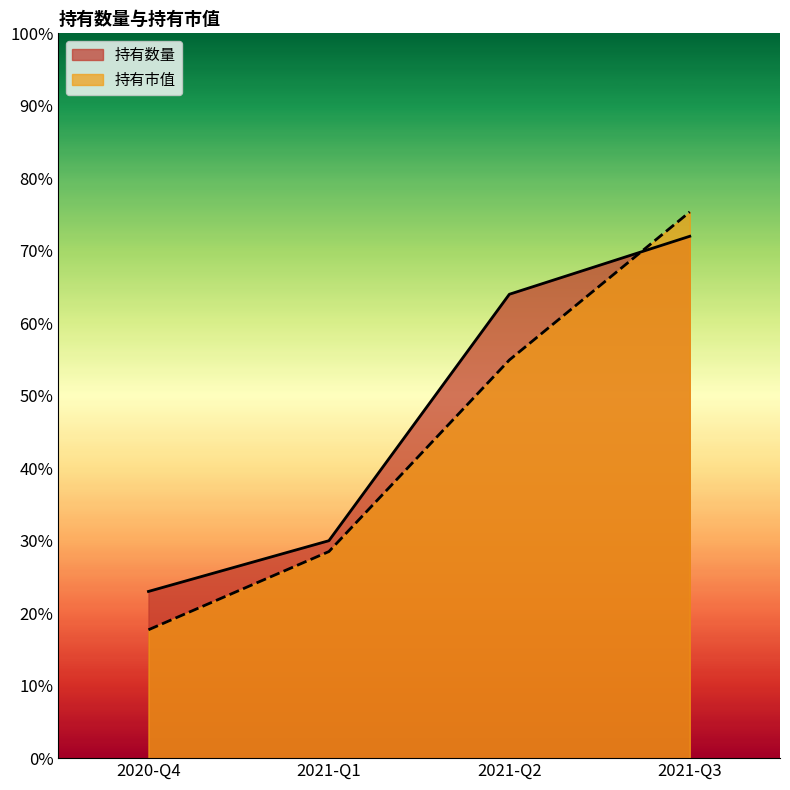

Does the chart have visible grid lines?

No